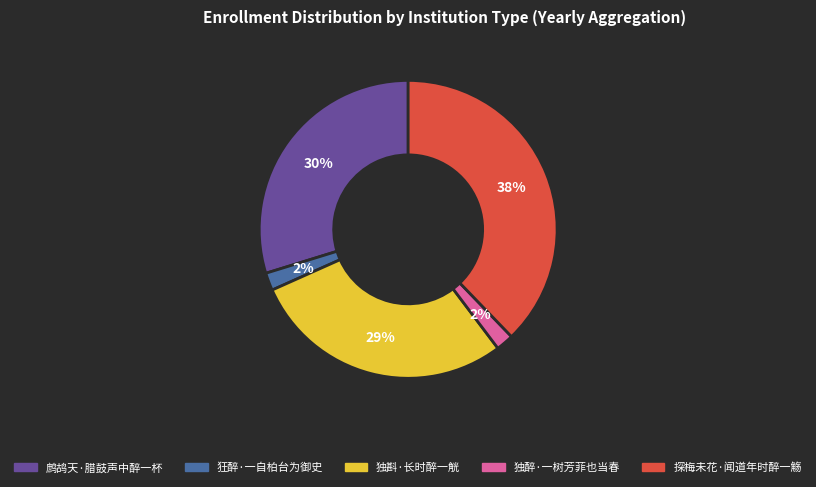

To the nearest percent, what portion does 狂醉·一自柏台为御史 represent?

2%